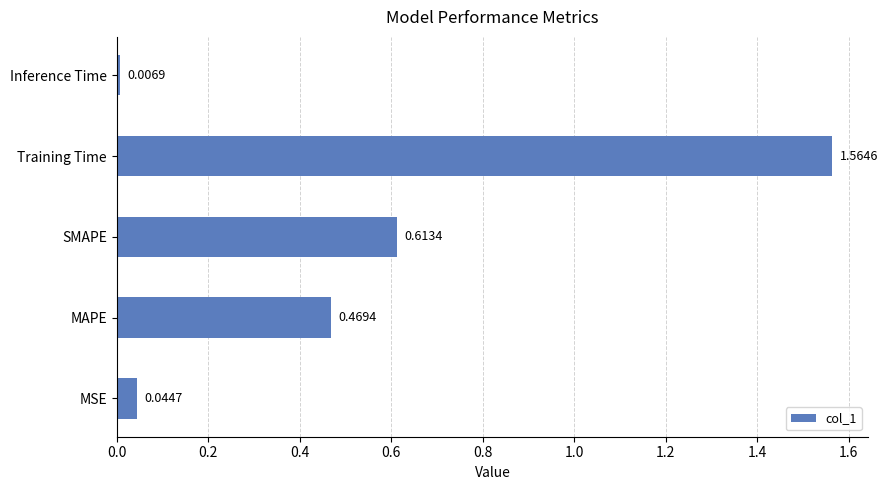

How many bars are there in total?

5